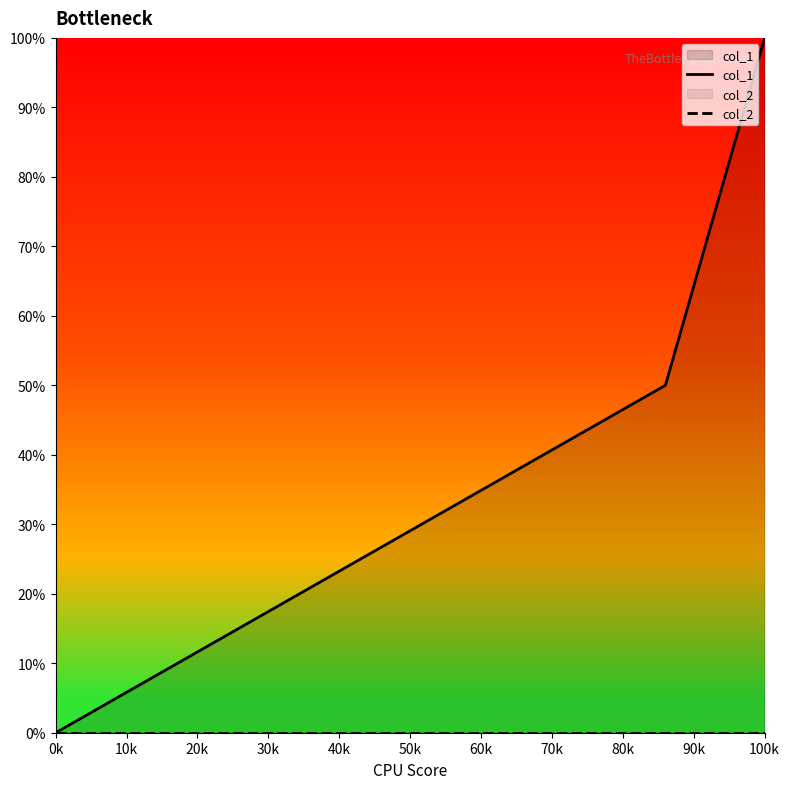

What is the maximum value shown in the chart?

100